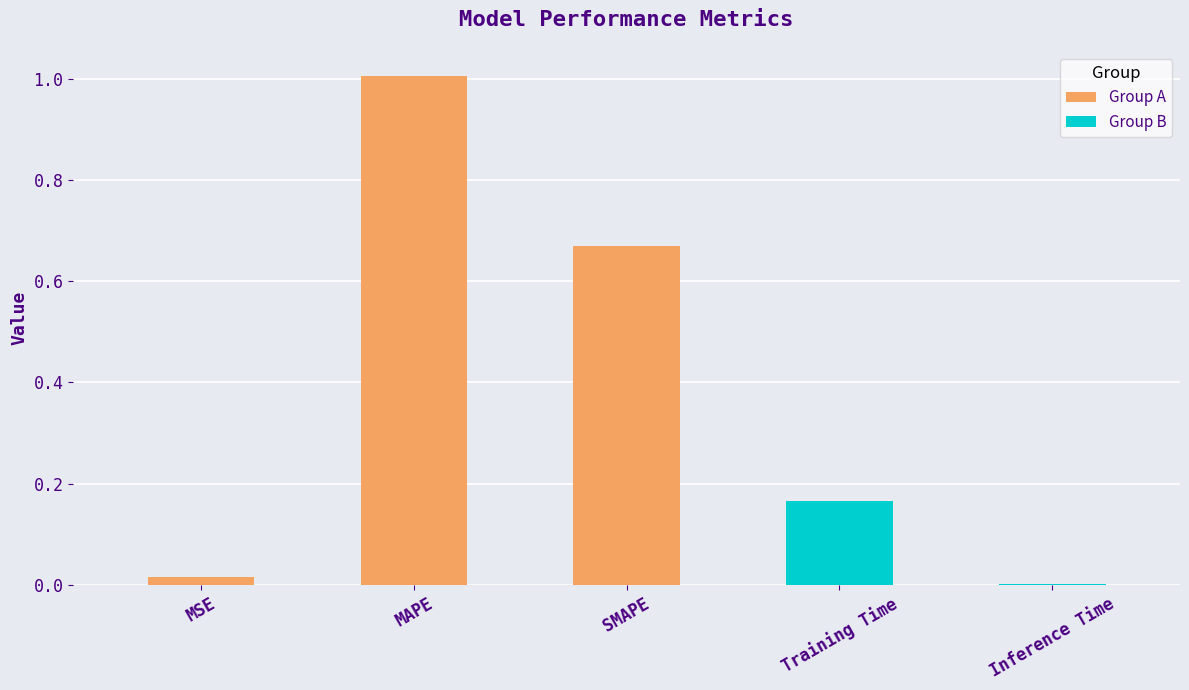

What is the sum of the values at Training Time and MAPE?

1.2